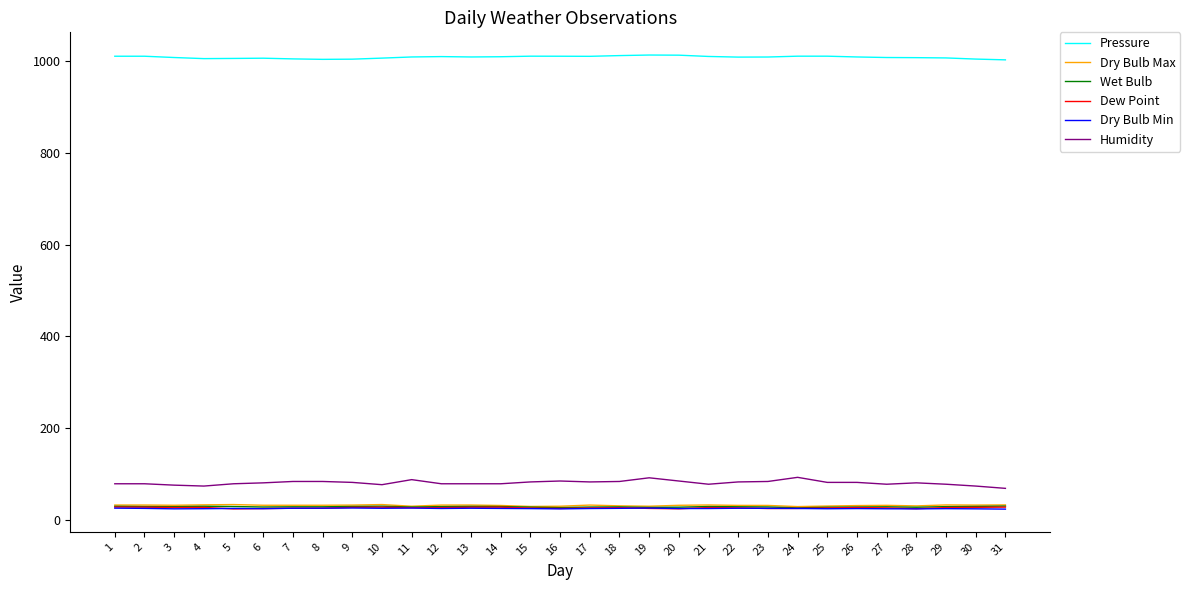

The Pressure series shows 617.6 at 20. True or false?

False